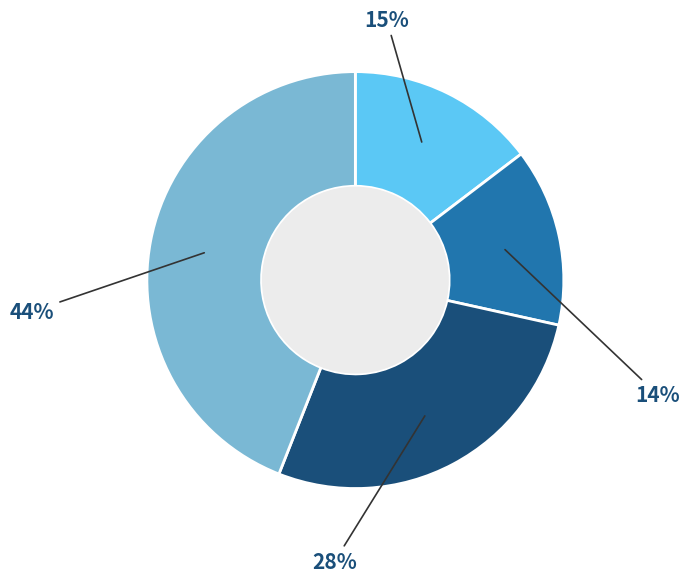

To the nearest percent, what is the difference between the largest and smallest slice percentages?

30%